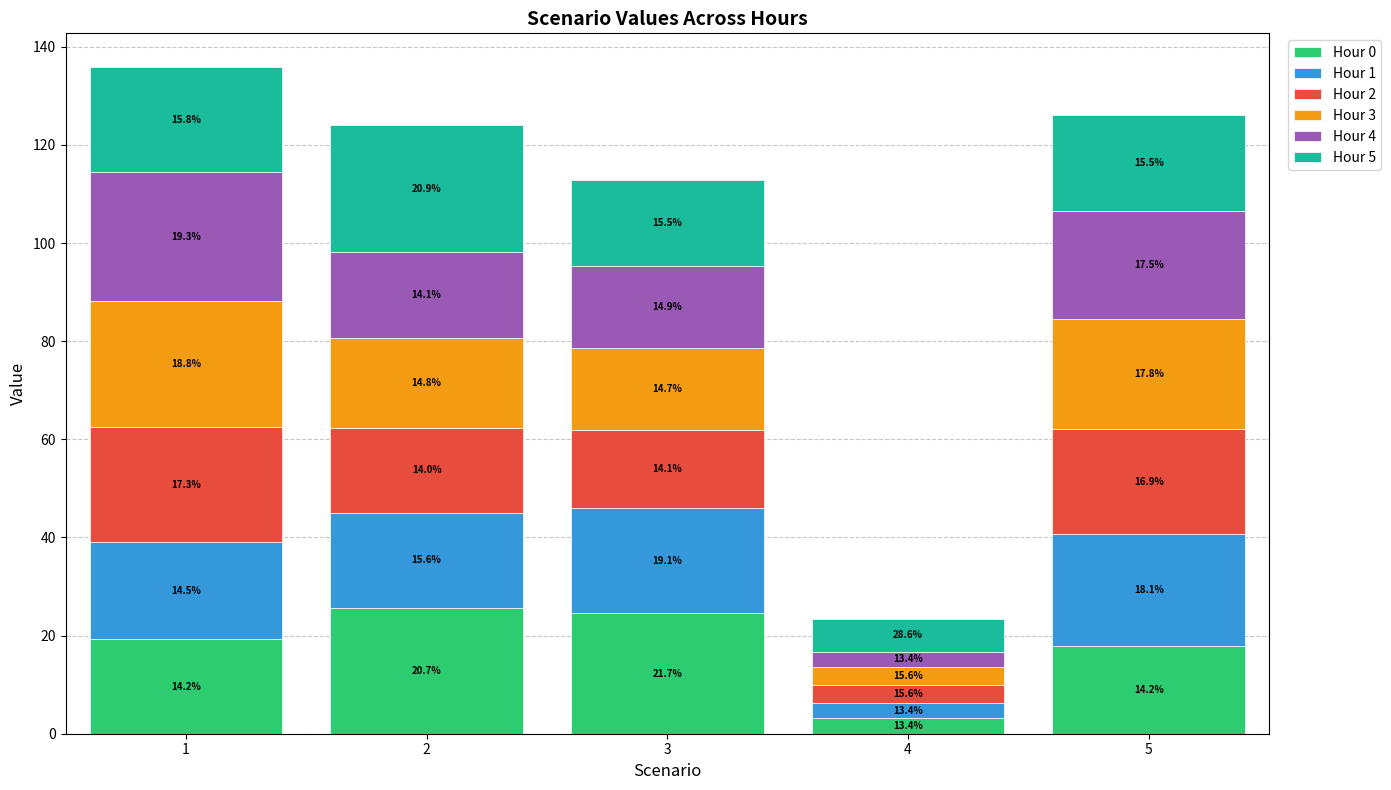

At which label does Hour 0 first exceed 19?

1